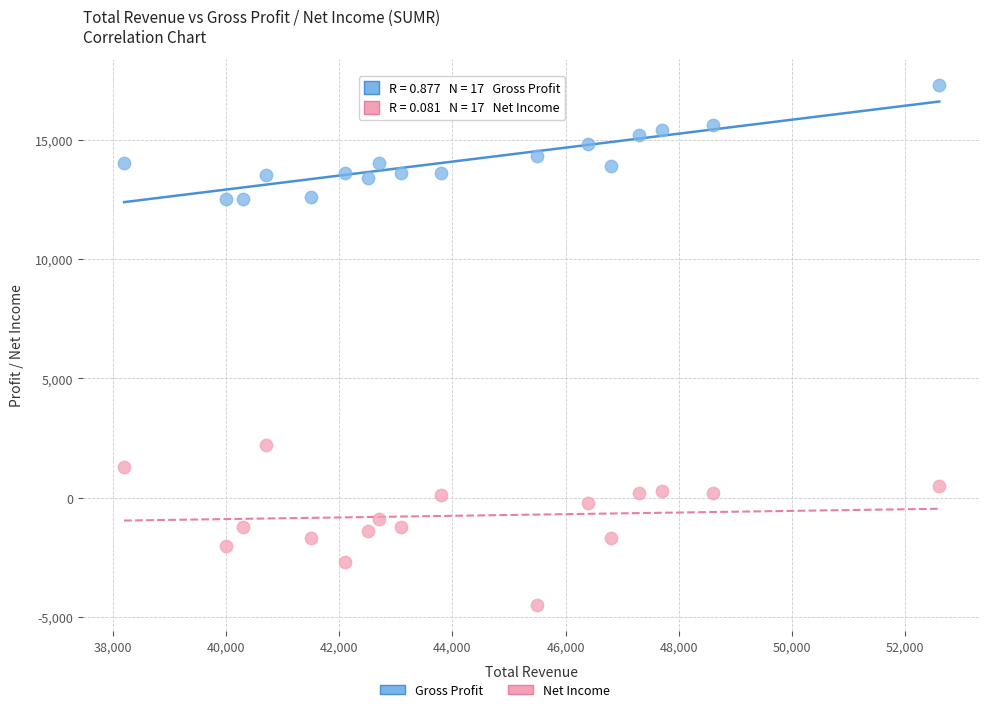

Which series has the widest spread of Y values?

Net Income